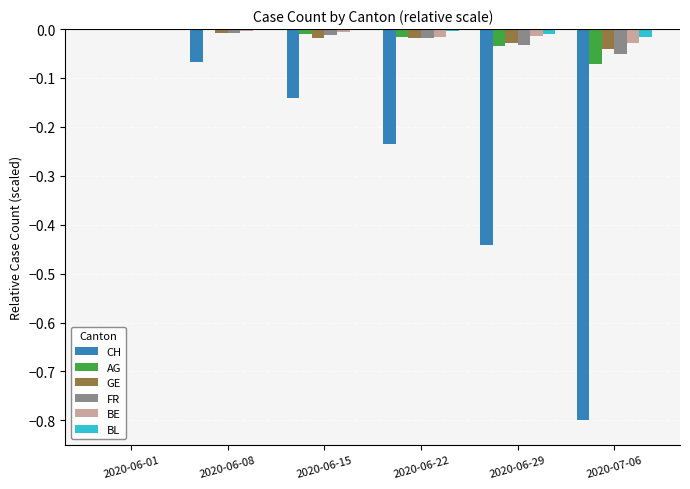

Is it true that GE equals -0.0 at 2020-06-01?

True